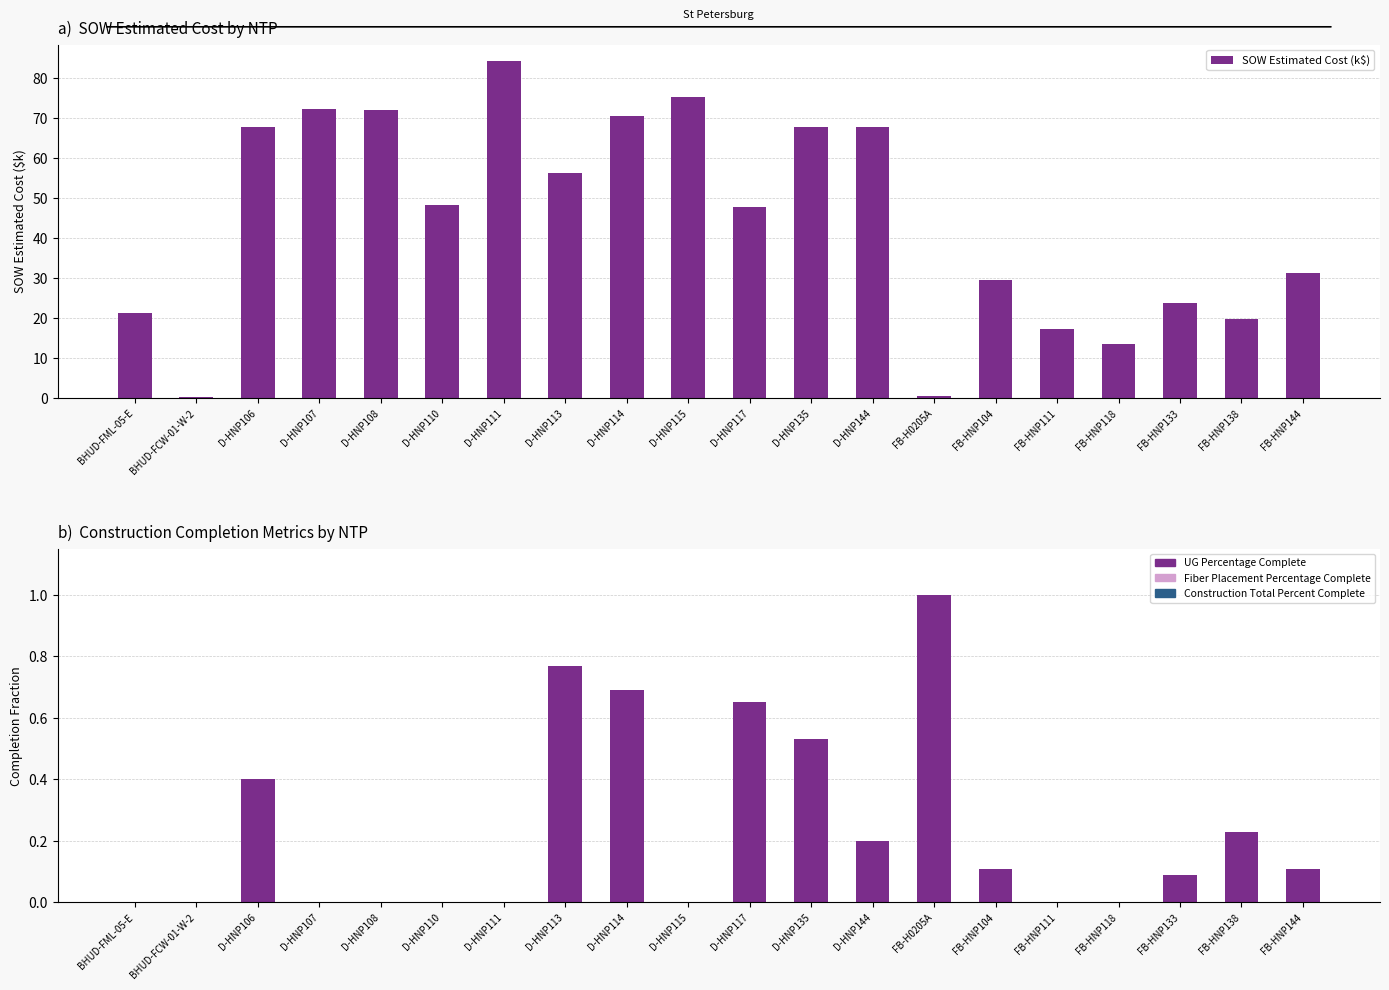

Is the value of UG Percentage Complete at FB-HNP144 greater than the value of Fiber Placement Percentage Complete at FB-HNP111?

Yes